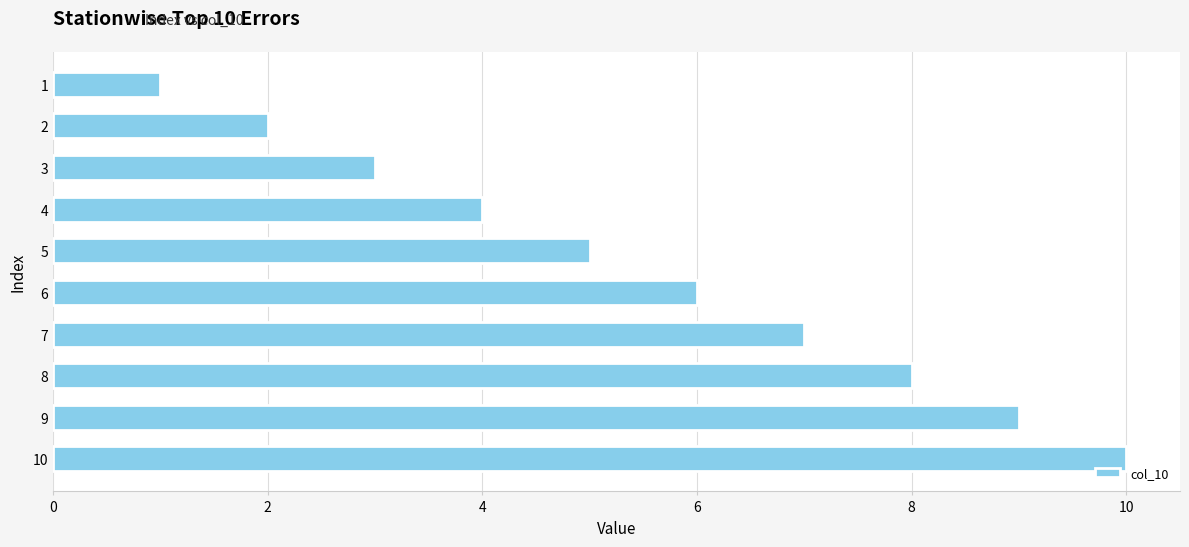

Where is the data nearest to the value 5?

5